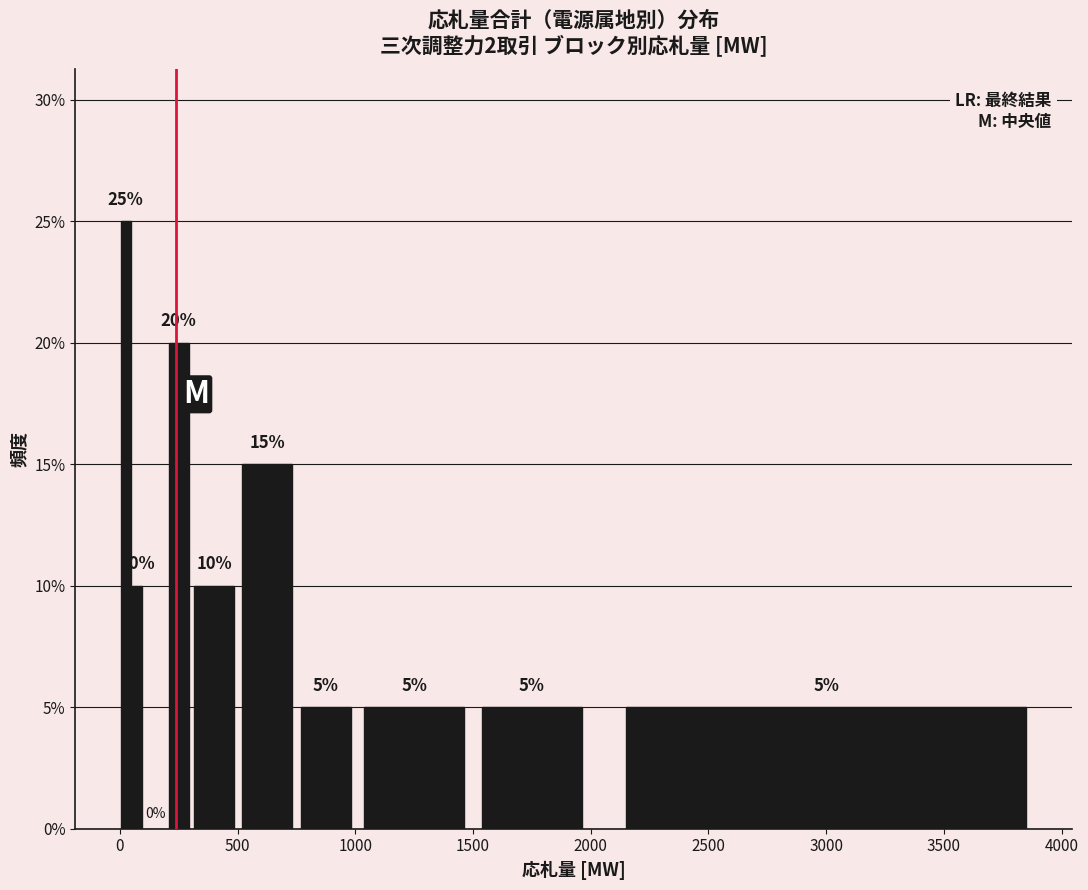

Around what value on the x-axis is the tallest bar? Give the approximate position of its centre, as read against the axis.

50